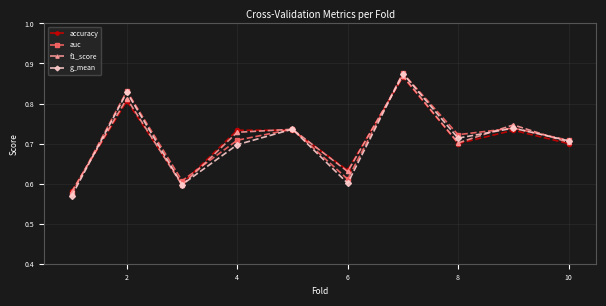

How many interior local peaks does the f1_score series have?

4